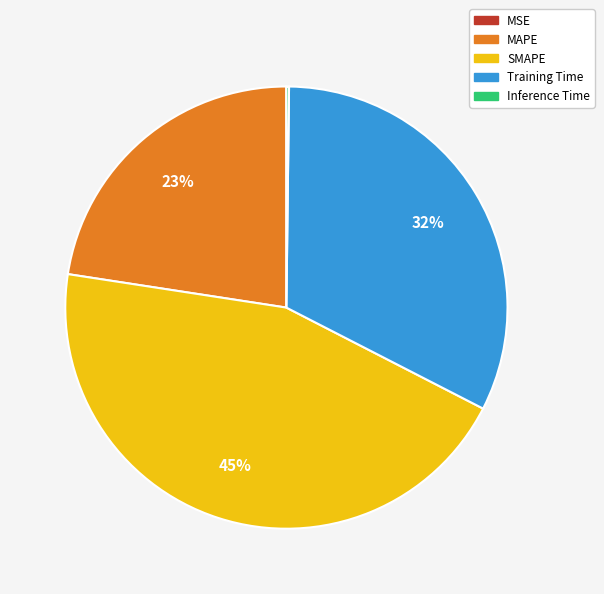

Is Training Time the majority of the pie?

No